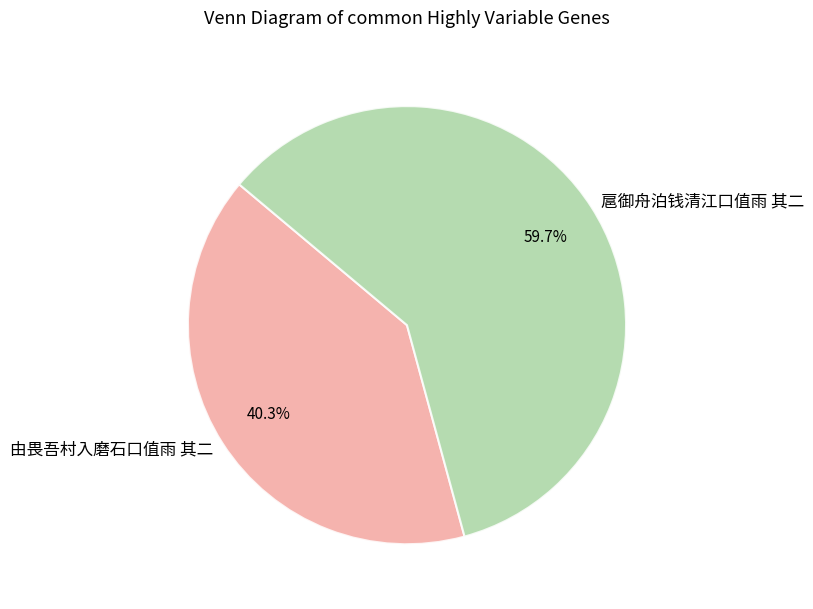

Which slice is the largest?

扈御舟泊钱清江口值雨 其二